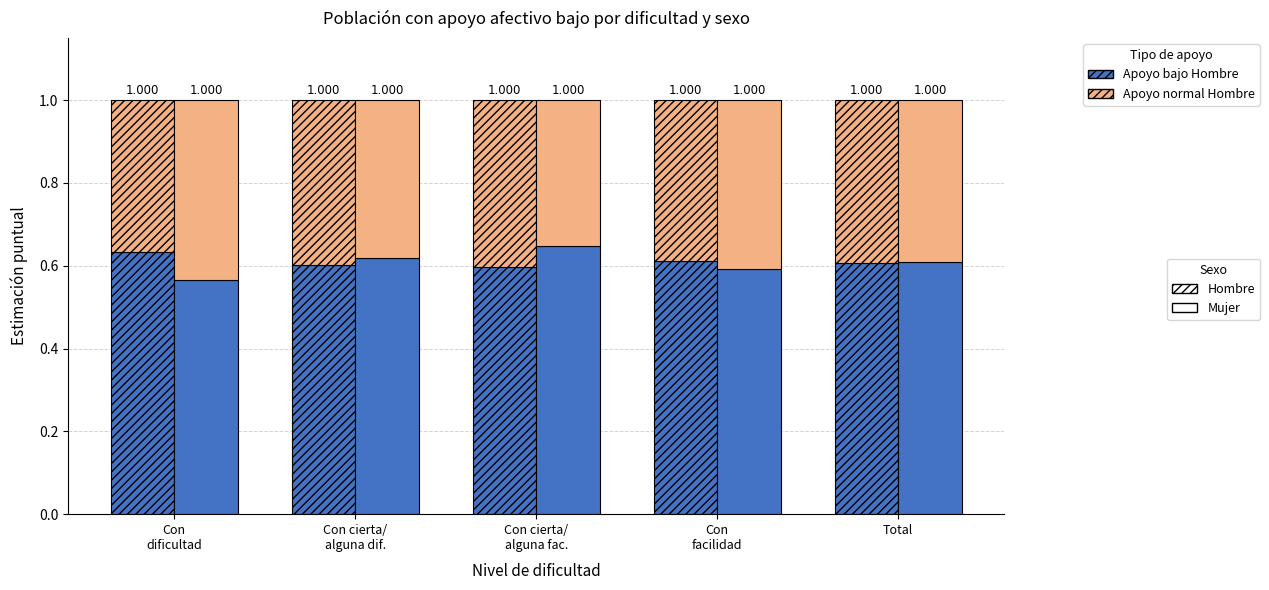

Which series has the widest spread of values?

Apoyo bajo Mujer